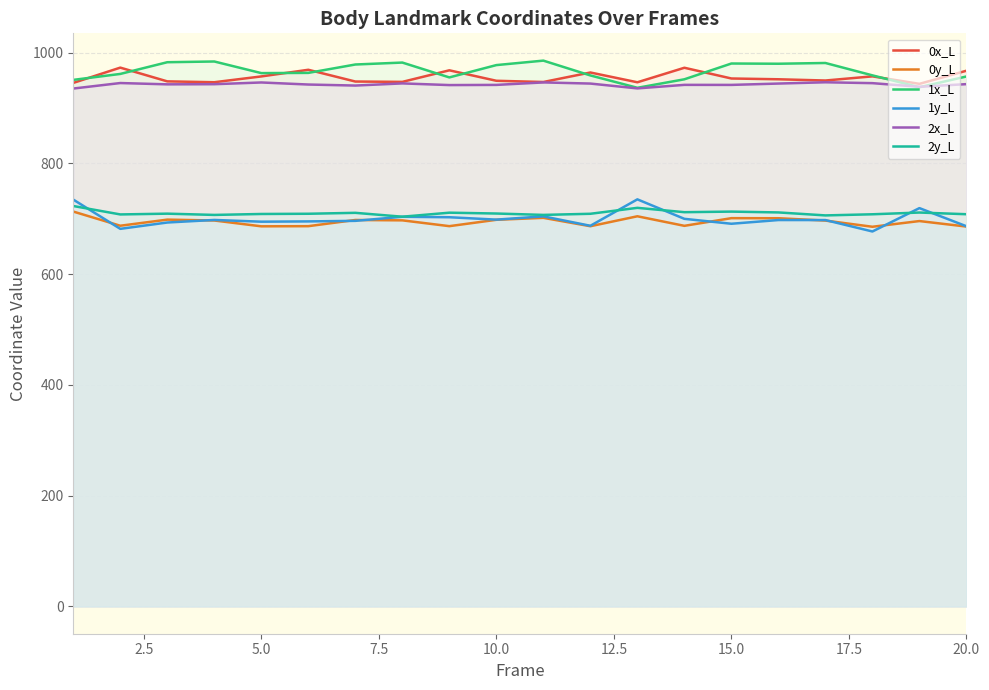

How many interior local valleys does the 1y_L series have?

6